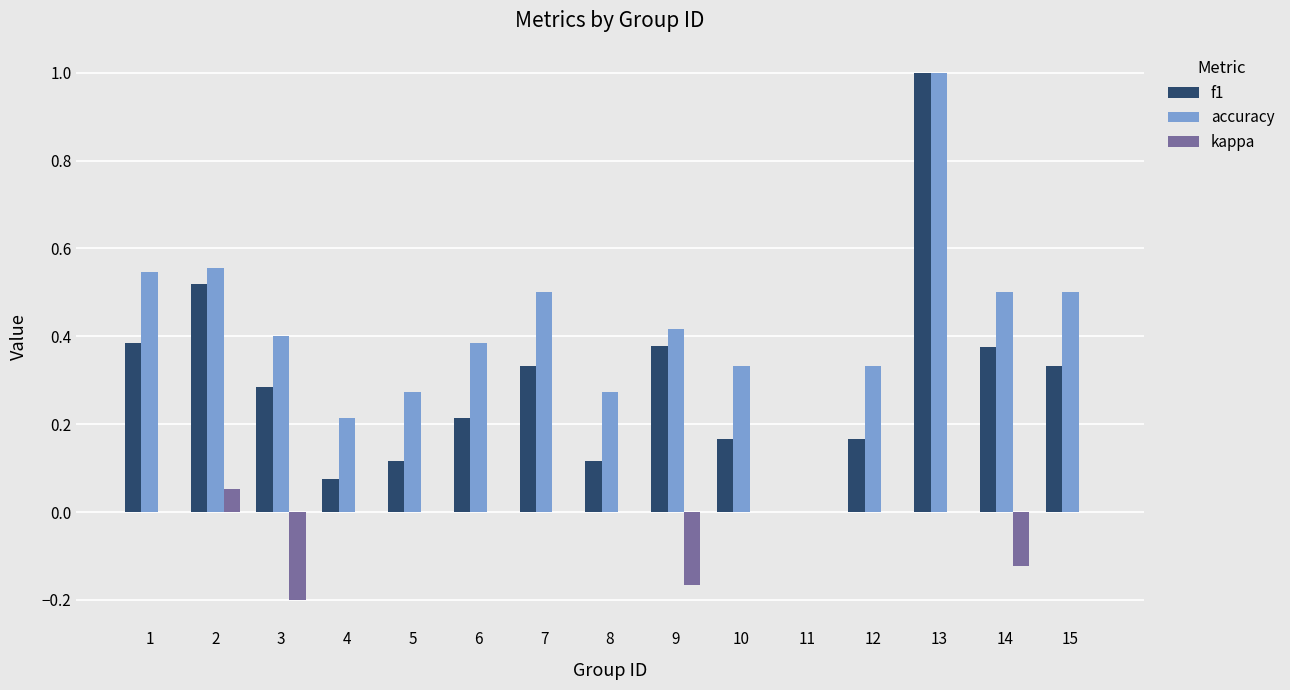

At which category is the sum across all series the highest?

13